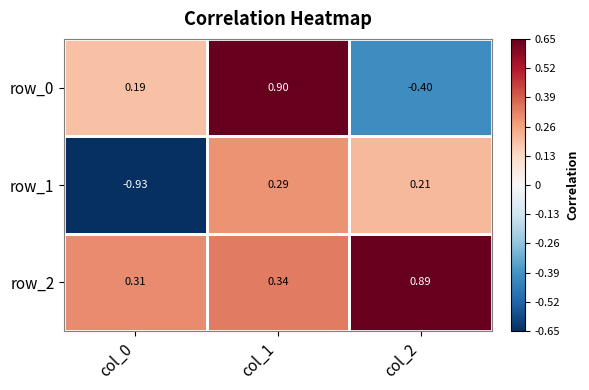

Reading right to left, what are all the values shown in this chart?

row_0: col_2=-0.4	col_1=0.9	col_0=0.2
row_1: col_2=0.2	col_1=0.3	col_0=-0.9
row_2: col_2=0.9	col_1=0.3	col_0=0.3